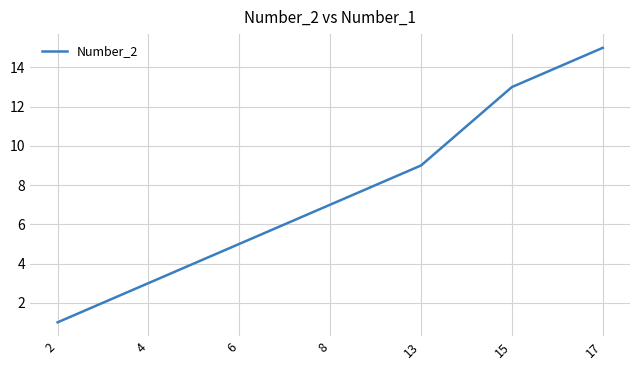

Is it true that the value at 2 is 1?

True